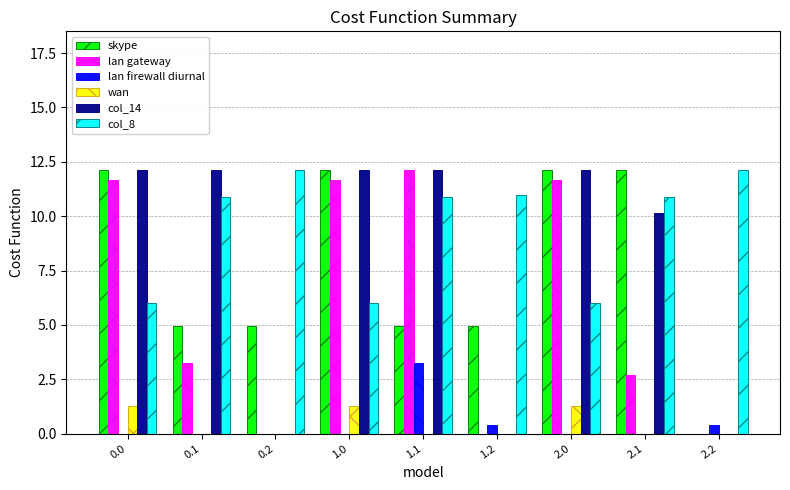

Reading left to right, what are all the values shown in this chart?

skype: 12.1	4.9	4.9	12.1	4.9	4.9	12.1	12.1	0.0
lan gateway: 11.7	3.3	0.0	11.7	12.1	0.0	11.7	2.7	0.0
lan firewall diurnal: 0.0	0.0	0.0	0.0	3.3	0.4	0.0	0.0	0.4
wan: 1.3	0.0	0.0	1.3	0.0	0.0	1.3	0.0	0.0
col_14: 12.1	12.1	0.0	12.1	12.1	0.0	12.1	10.1	0.0
col_8: 6.0	10.9	12.1	6.0	10.9	11.0	6.0	10.9	12.1